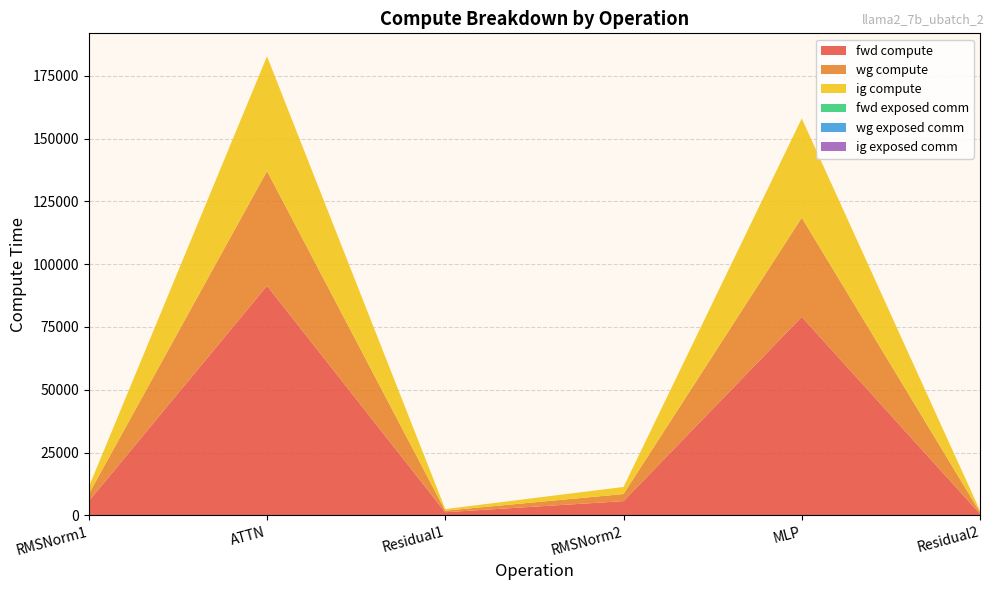

Reading right to left, list all the values displayed in this chart.

fwd compute: Residual2=622.6	MLP=79003.6	RMSNorm2=5652.5	Residual1=1245.2	ATTN=91373.6	RMSNorm1=5652.5
wg compute: Residual2=622.6	MLP=39501.8	RMSNorm2=2826.2	Residual1=622.6	ATTN=45686.8	RMSNorm1=2826.2
ig compute: Residual2=622.6	MLP=39501.8	RMSNorm2=2826.2	Residual1=622.6	ATTN=45686.8	RMSNorm1=2826.2
fwd exposed comm: Residual2=0.0	MLP=0.0	RMSNorm2=0.0	Residual1=0.0	ATTN=0.0	RMSNorm1=0.0
wg exposed comm: Residual2=0.0	MLP=0.0	RMSNorm2=0.0	Residual1=0.0	ATTN=0.0	RMSNorm1=0.0
ig exposed comm: Residual2=0.0	MLP=0.0	RMSNorm2=0.0	Residual1=0.0	ATTN=0.0	RMSNorm1=0.0